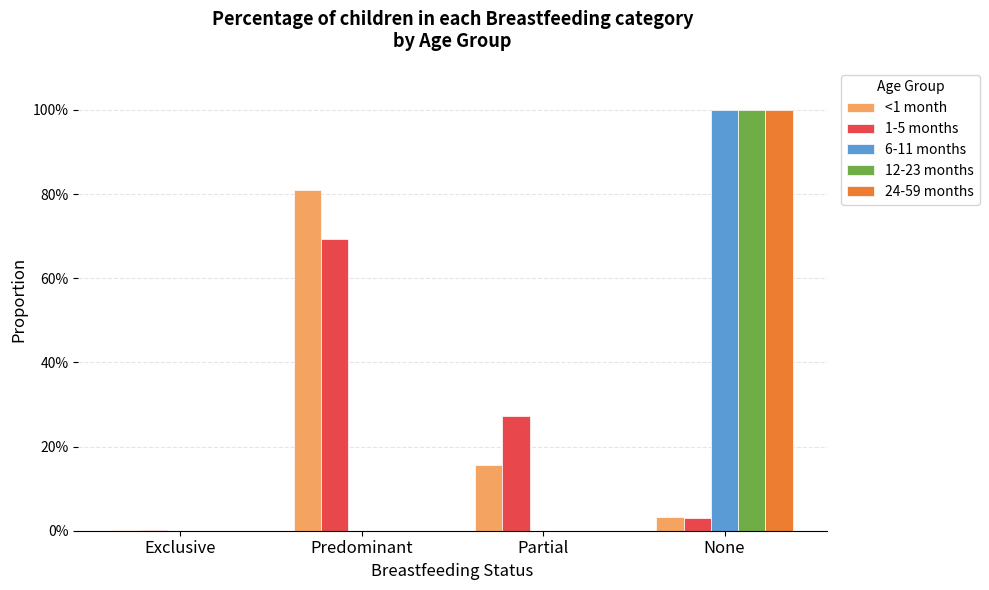

Reading right to left, what are all the values shown in this chart?

<1 month: None=0.0	Partial=0.2	Predominant=0.8	Exclusive=0.0
1-5 months: None=0.0	Partial=0.3	Predominant=0.7	Exclusive=0.0
6-11 months: None=1.0	Partial=0.0	Predominant=0.0	Exclusive=0.0
12-23 months: None=1.0	Partial=0.0	Predominant=0.0	Exclusive=0.0
24-59 months: None=1.0	Partial=0.0	Predominant=0.0	Exclusive=0.0